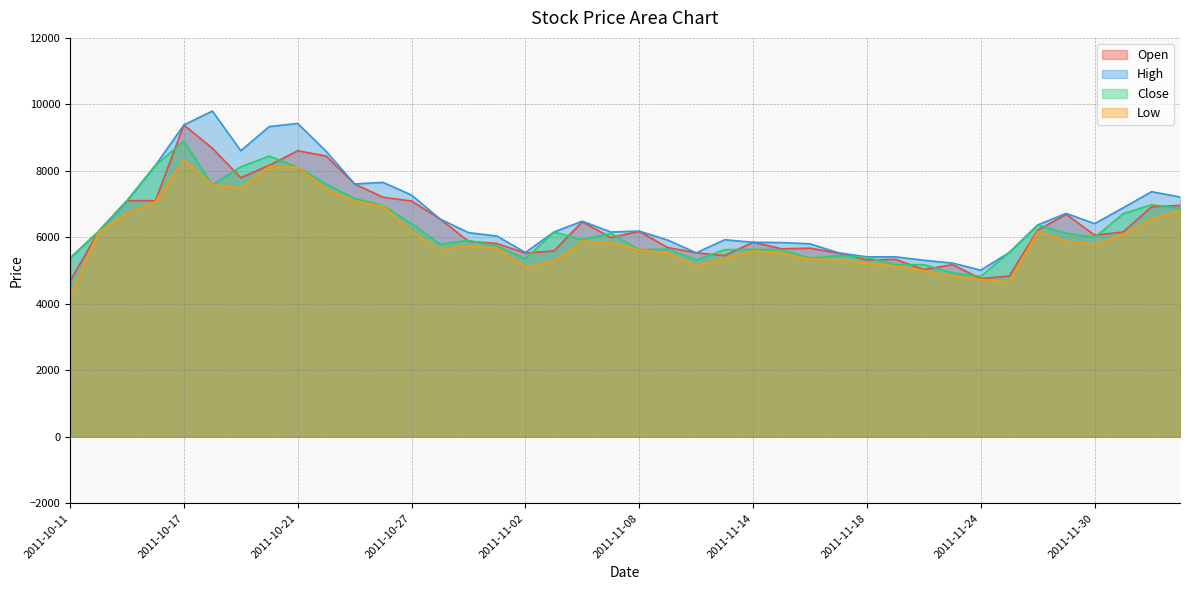

Rank the series at 2011-10-18 from lowest to highest value.

Close, Low, Open, High